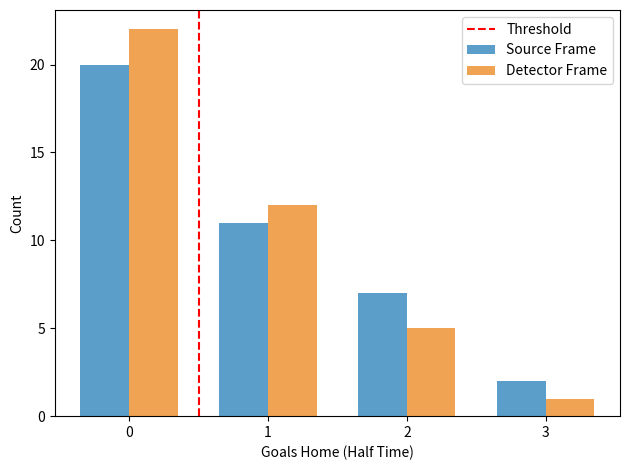

Reading left to right, what are all the values shown in this chart?

Source Frame: 20	11	7	2
Detector Frame: 22	12	5	1